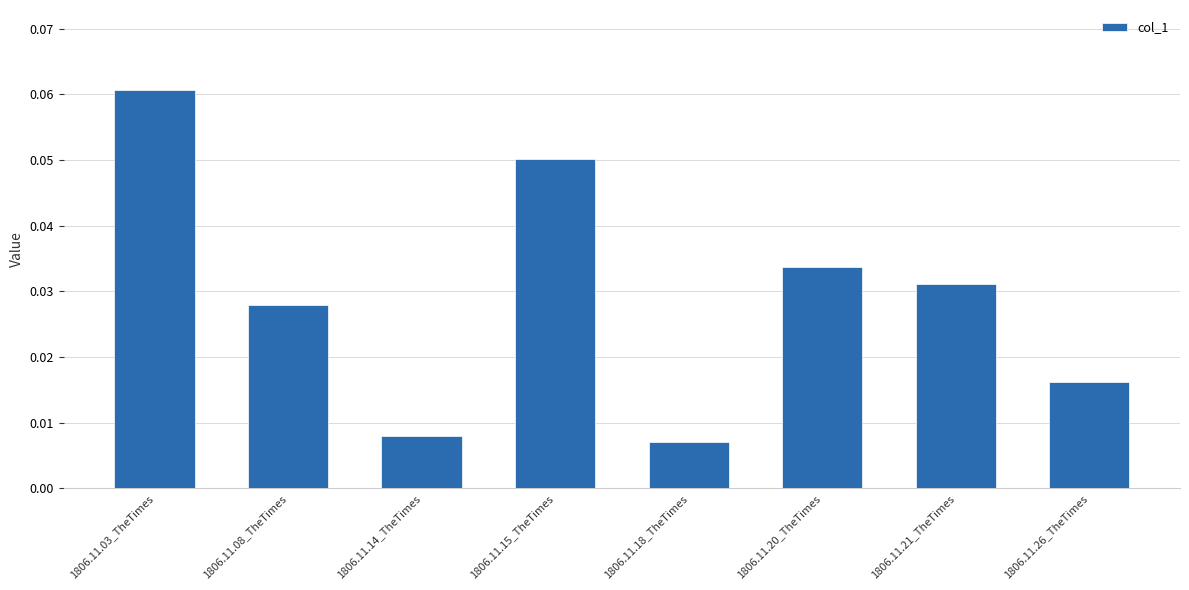

How many values are between 0 and 1?

8